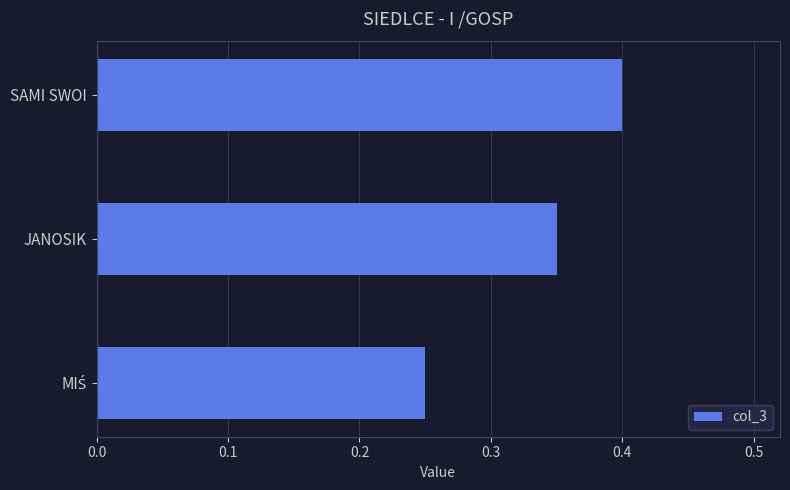

What is the maximum value shown in the chart?

0.4